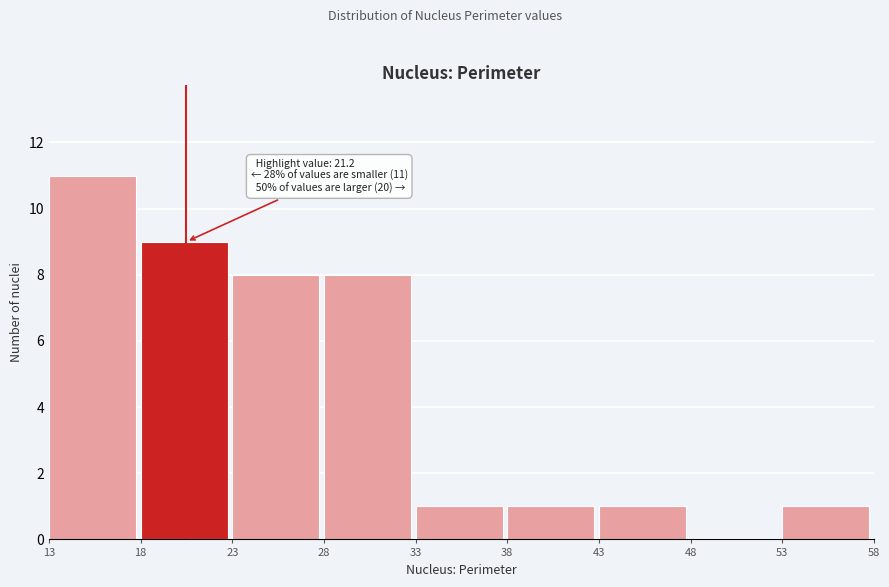

Over which range of the x-axis is the bar tallest?

13 to 18